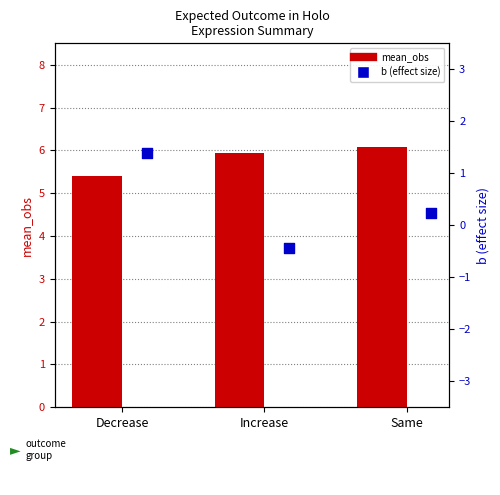

What is the total value across all series at Same?

6.3